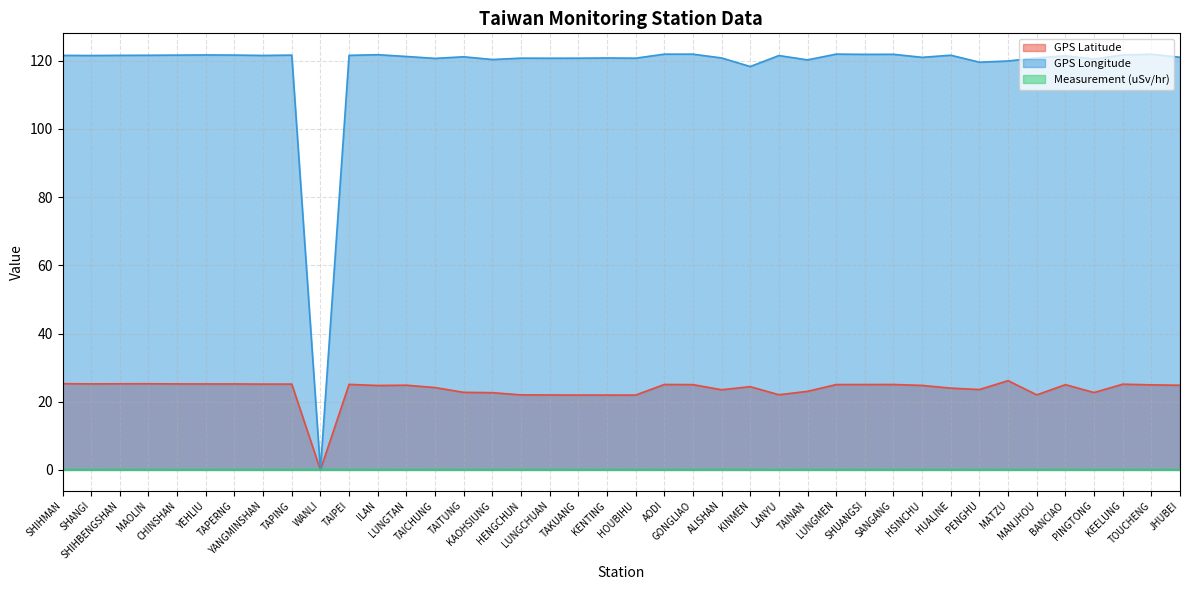

What are all the series names shown in the legend?

GPS Latitude, GPS Longitude, Measurement (uSv/hr)